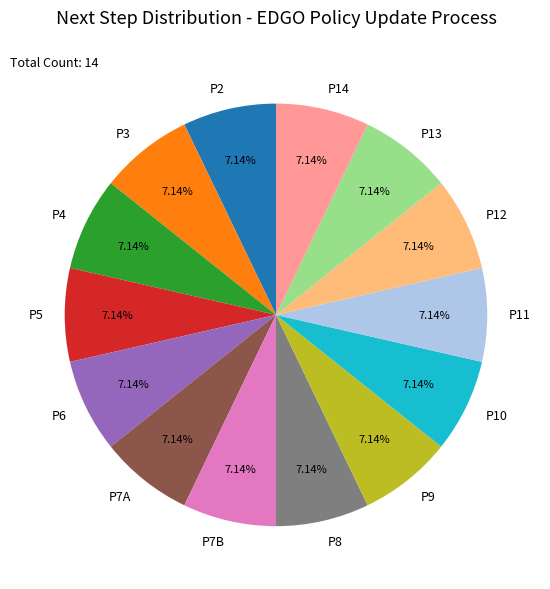

Approximately how many times larger is the value at P12 compared to P14?

1.0